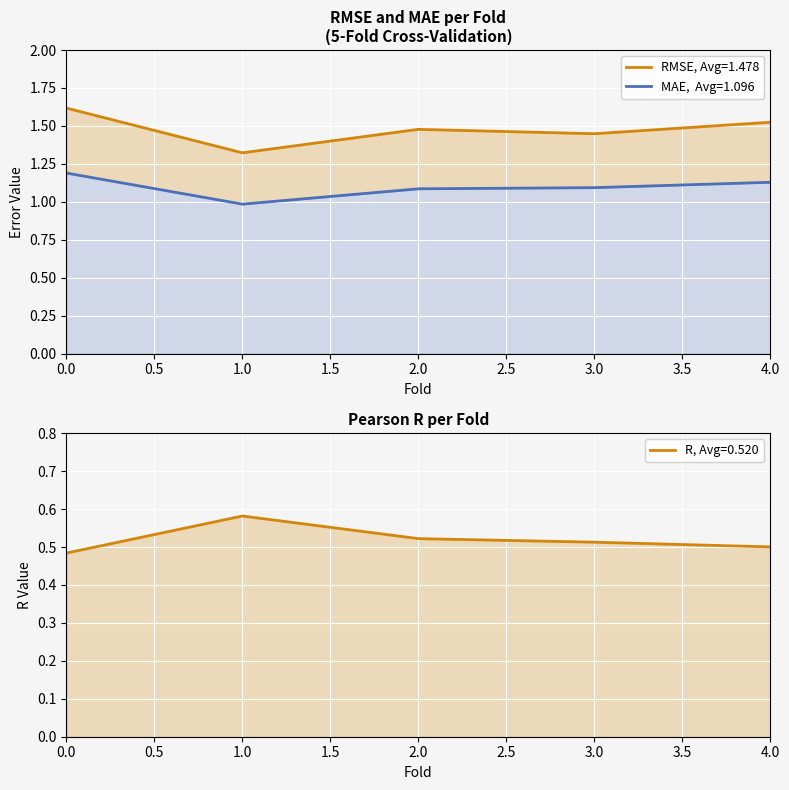

Reading right to left, transcribe all the data shown in this chart.

r: 0.5	0.5	0.5	0.6	0.5
rmse: 1.5	1.4	1.5	1.3	1.6
mae: 1.1	1.1	1.1	1.0	1.2